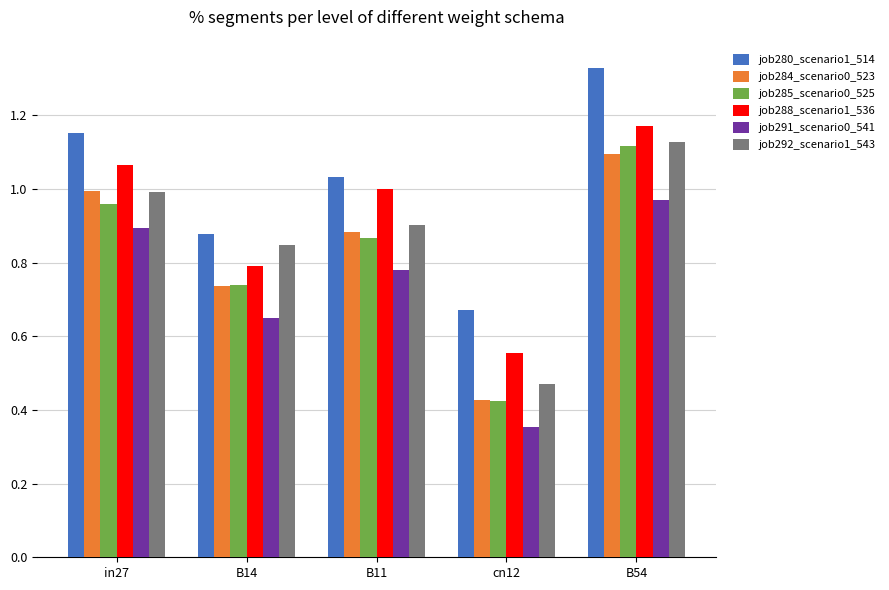

The job285_scenario0_525 series shows 1.7 at B54. True or false?

False